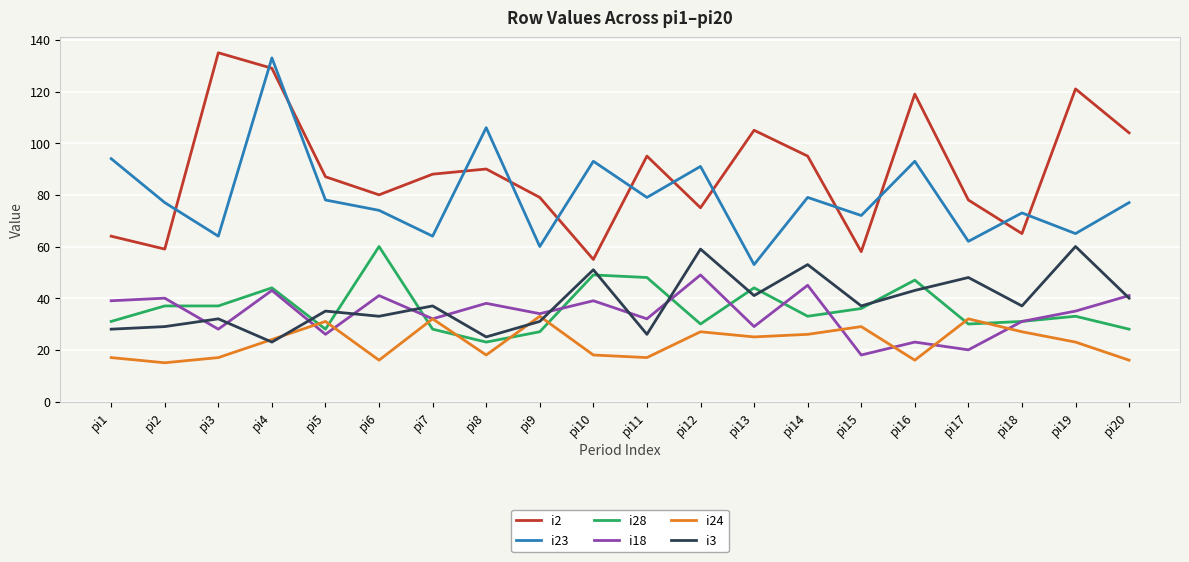

Where is the first local maximum for i24?

pi5